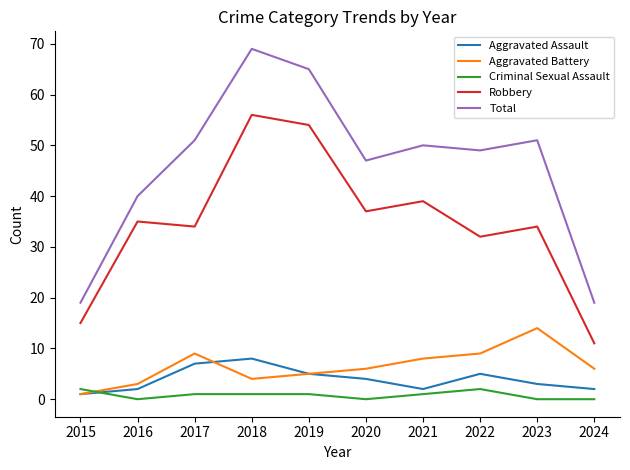

What are all the series names shown in the legend?

Aggravated Assault, Aggravated Battery, Criminal Sexual Assault, Robbery, Total